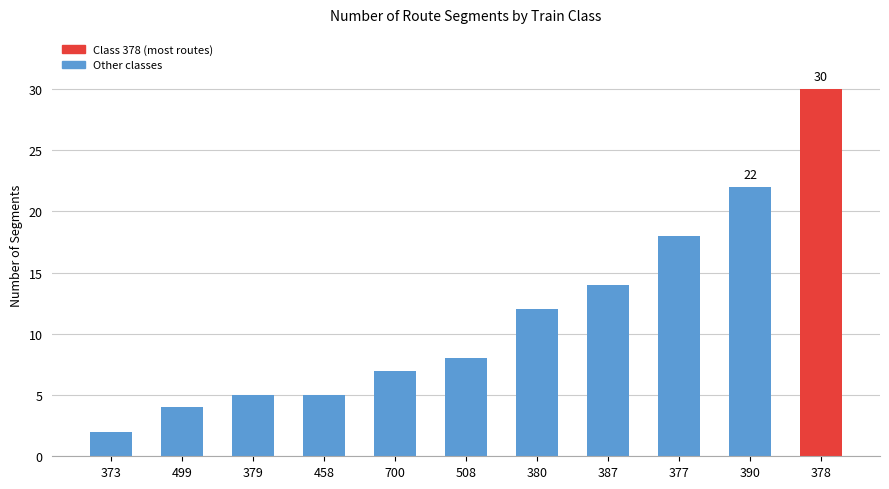

Which has a higher value, 379 or 377?

377